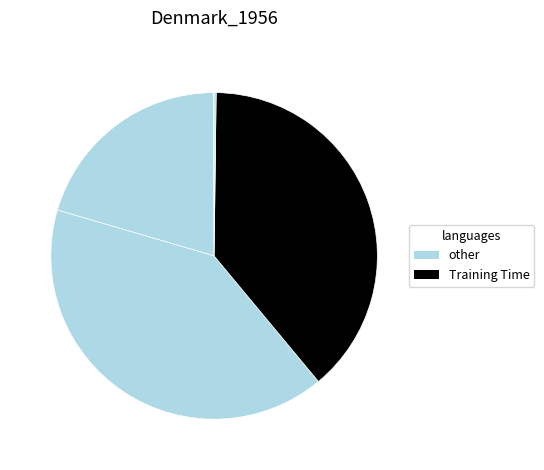

Is there a majority slice in this chart?

No